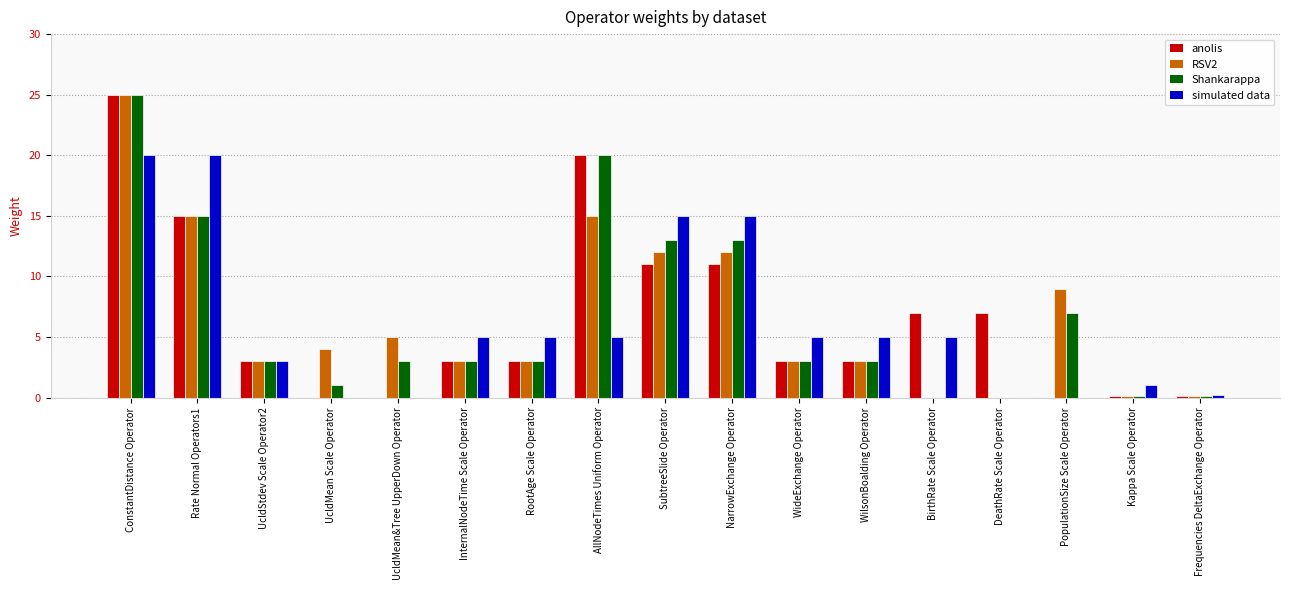

Is the value of anolis at SubtreeSlide Operator greater than the value of simulated data at UcldMean Scale Operator?

Yes